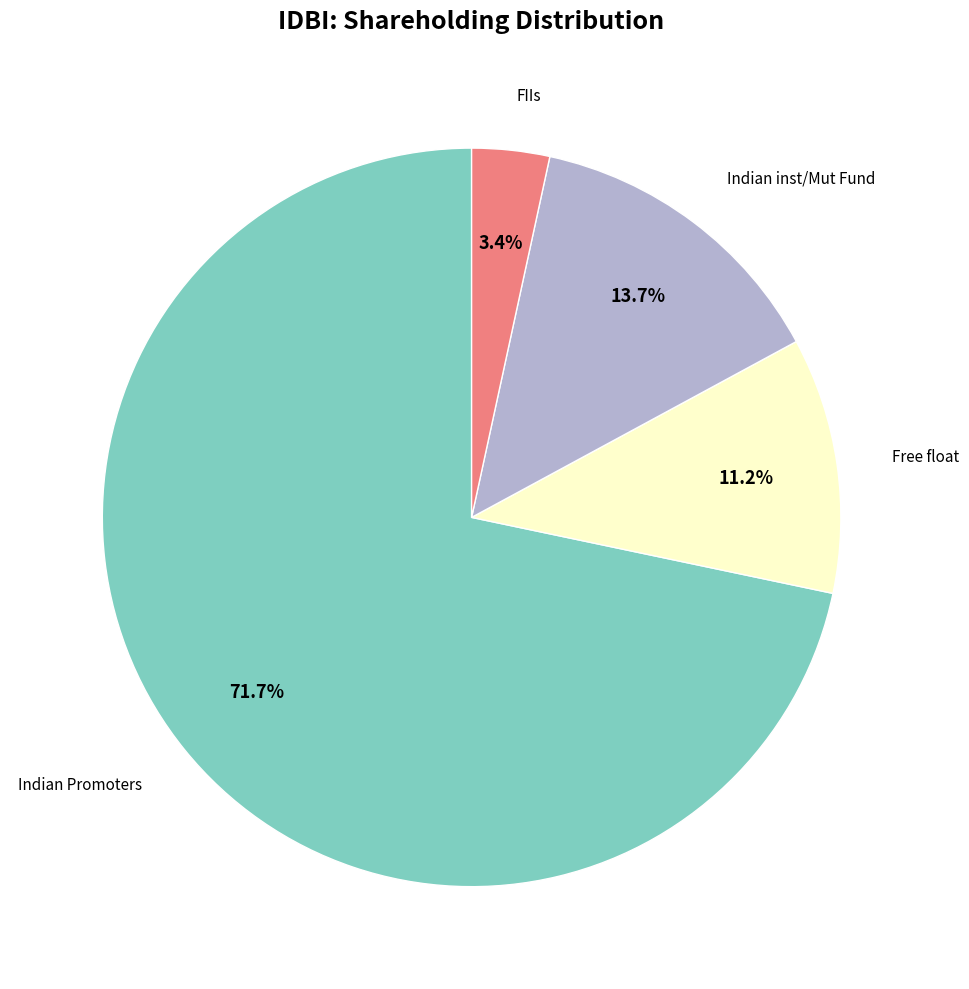

Does any single category account for the majority?

Yes